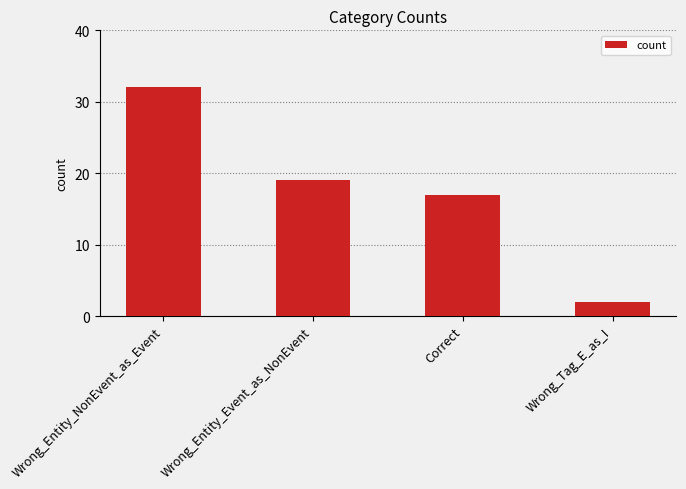

What is the value of the 1st bar from the left?

32